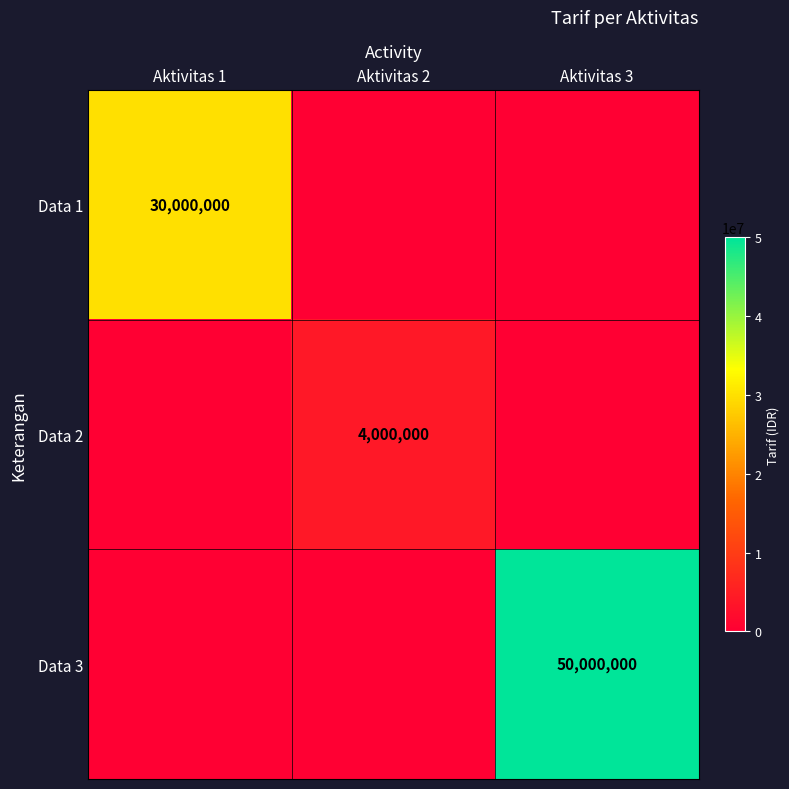

True or false: Data 1 has a value of 30000000 at Aktivitas 1.

True